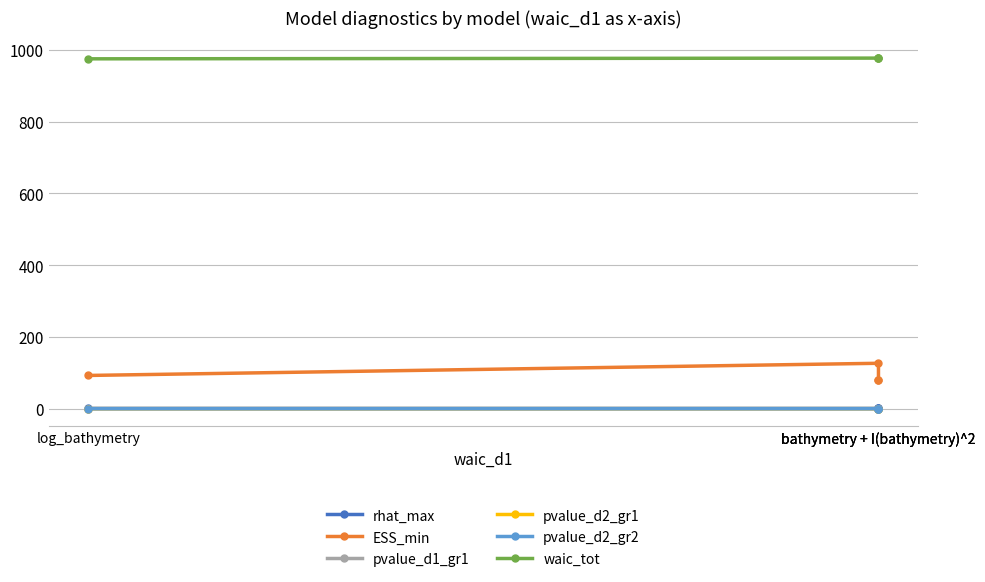

Does the chart have visible grid lines?

Yes